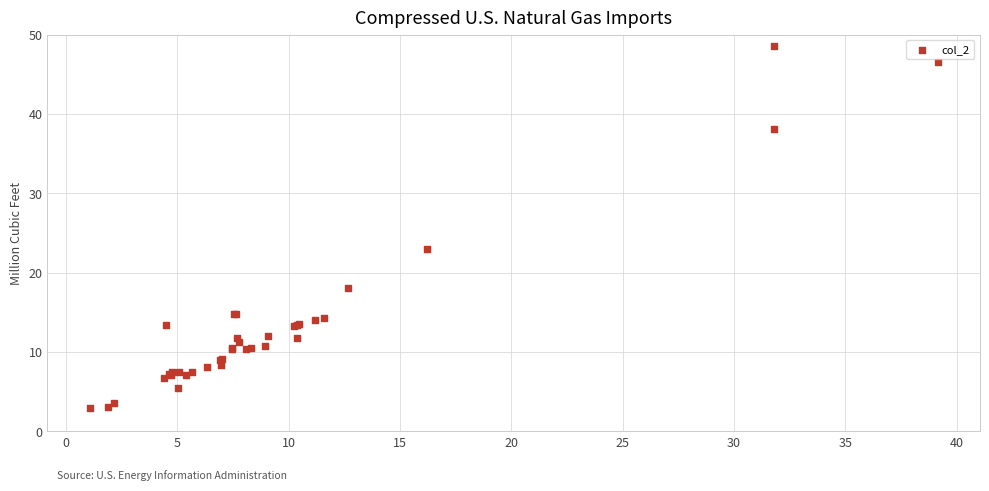

What Y value in the scatter plot is closest to 25?

23.0